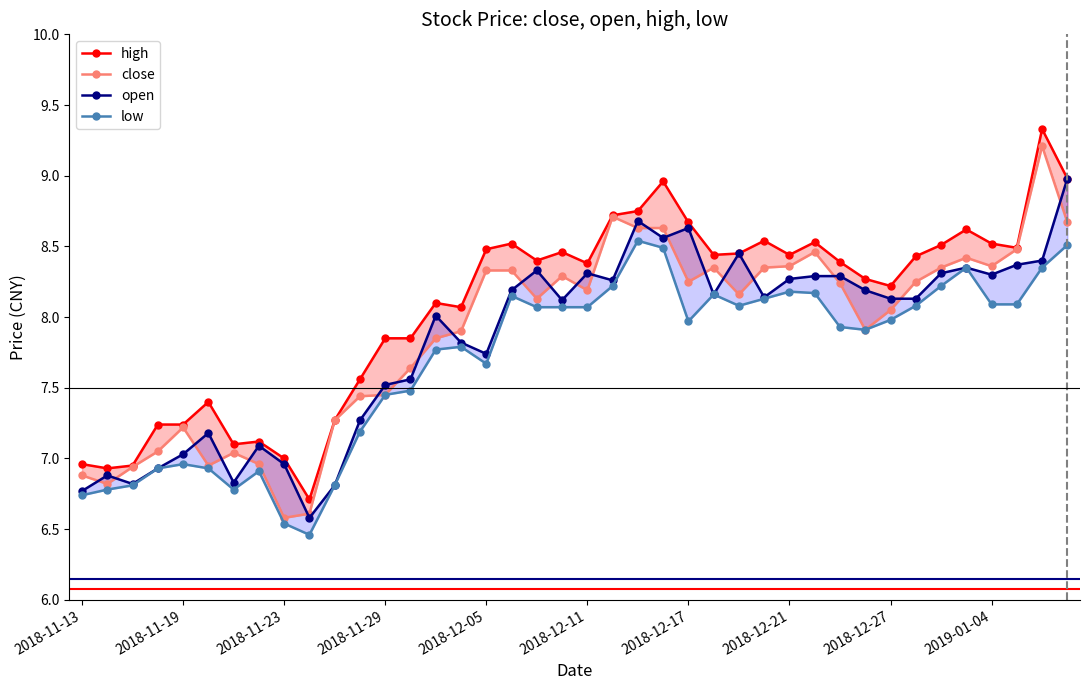

How many interior local peaks does the high series have?

10